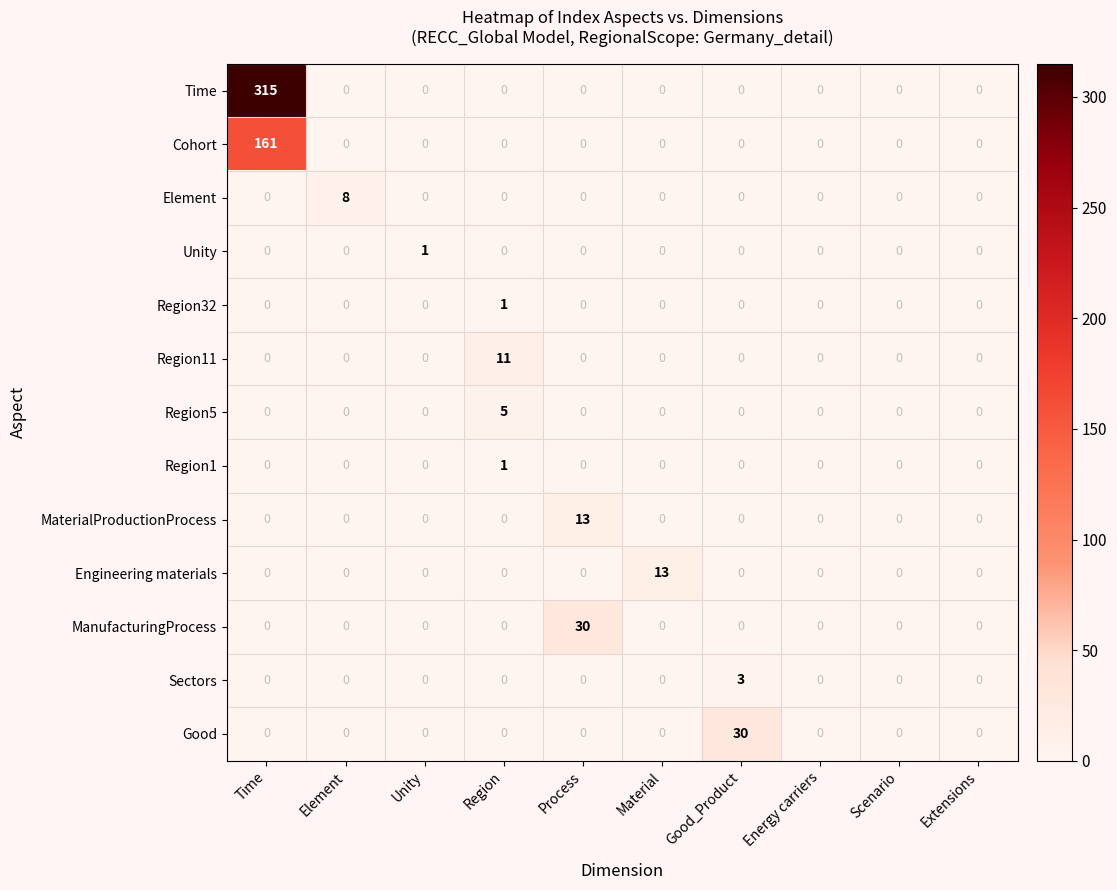

Which series has the largest range (max minus min)?

Time